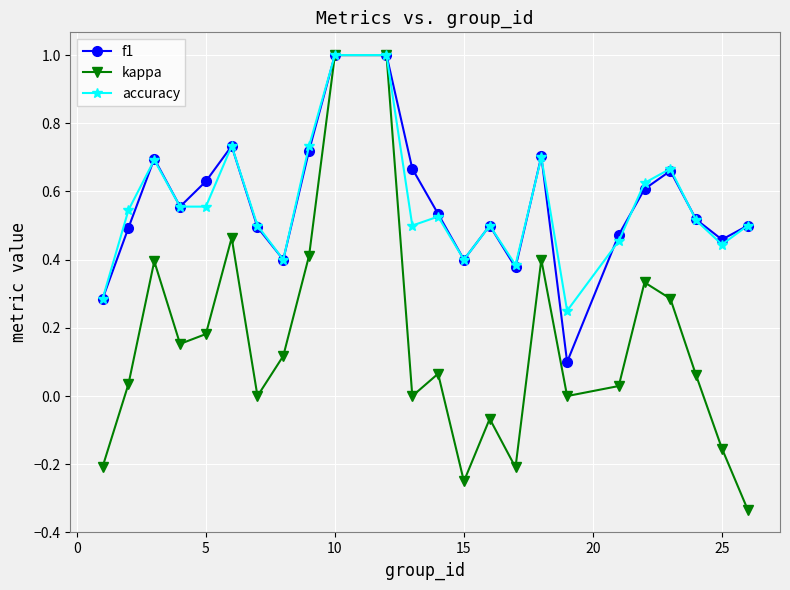

What is the value of the f1 point at the 11th from the left?

1.0